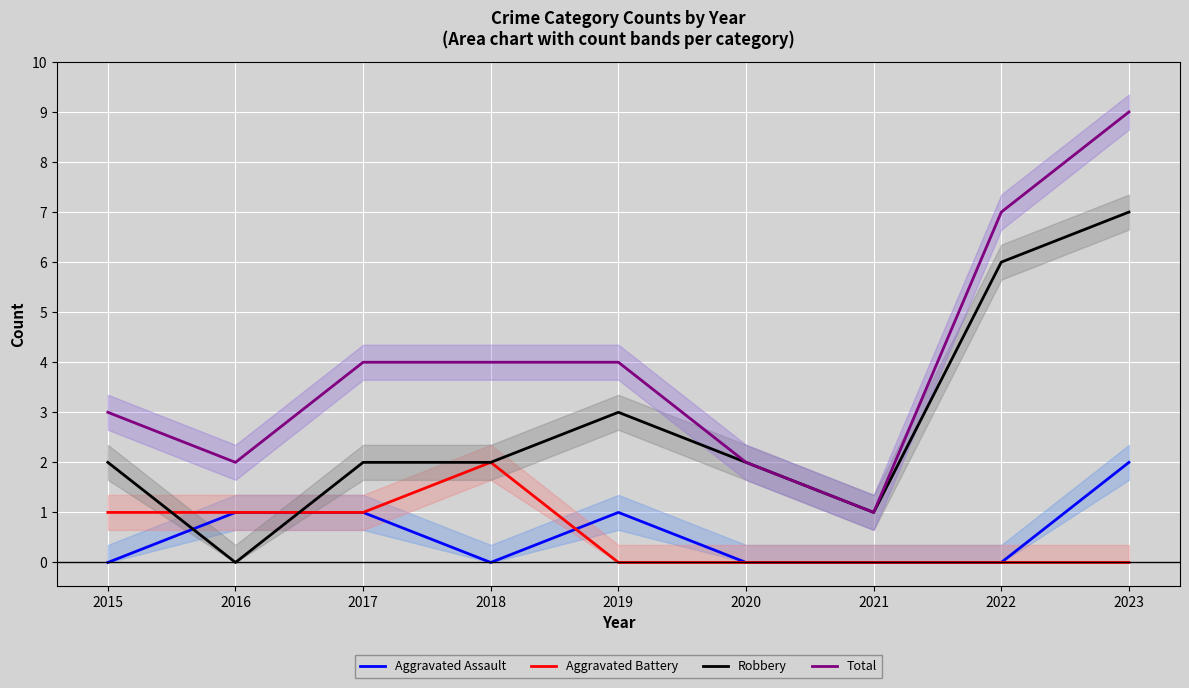

How many interior local valleys does the Total series have?

2